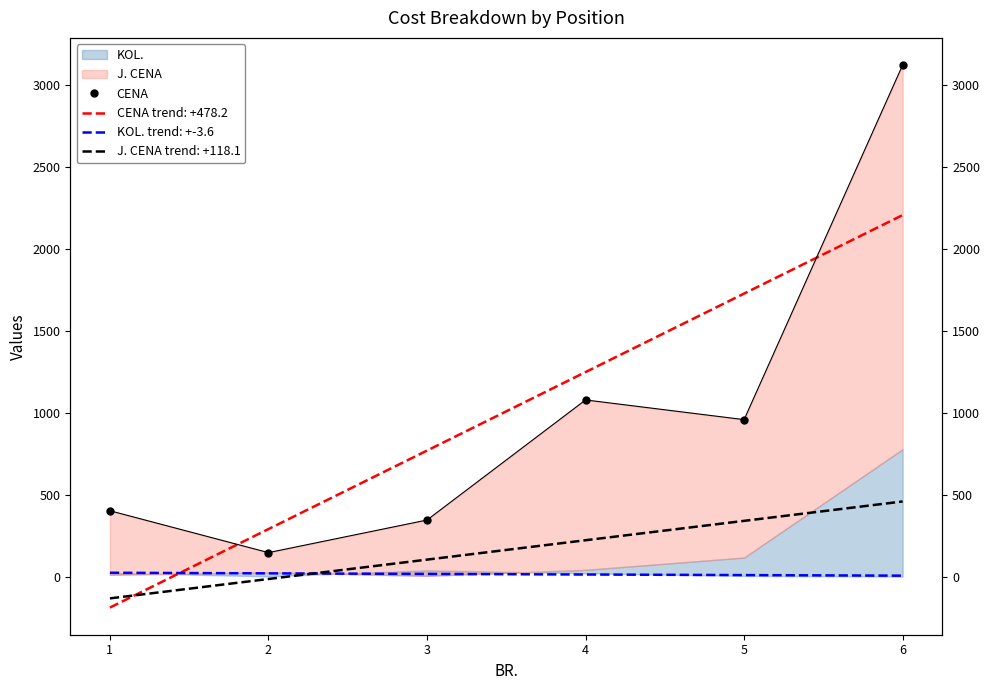

What is the greatest value displayed?

3120.0